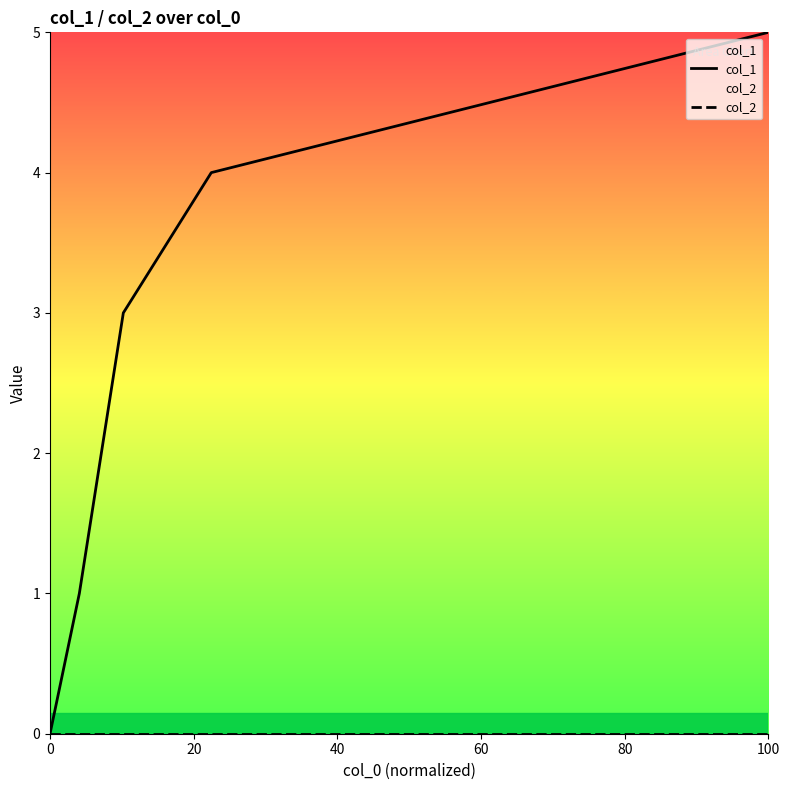

At which category is the sum across all series the highest?

100